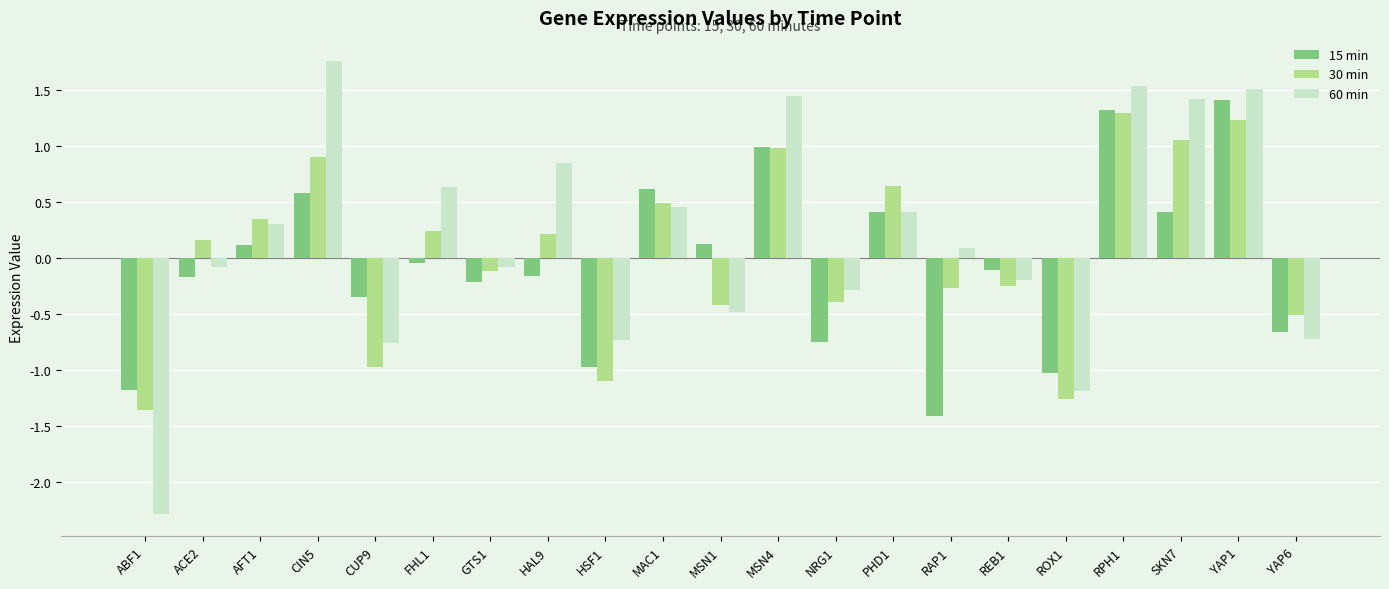

The 30 min series shows 0.2 at AFT1. True or false?

False